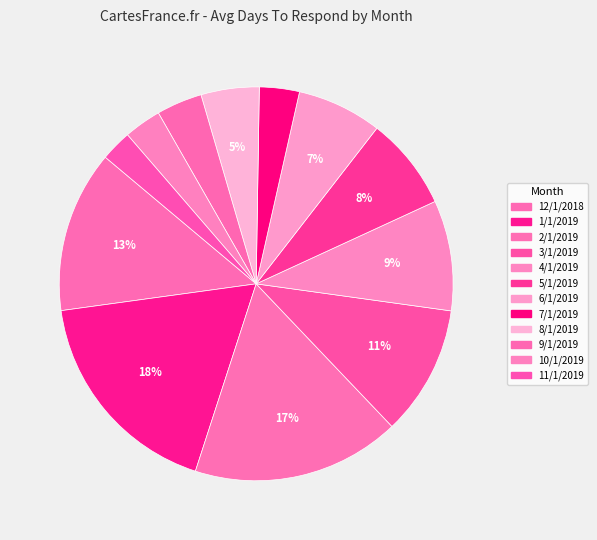

Is there any slice that represents more than half of the pie?

No